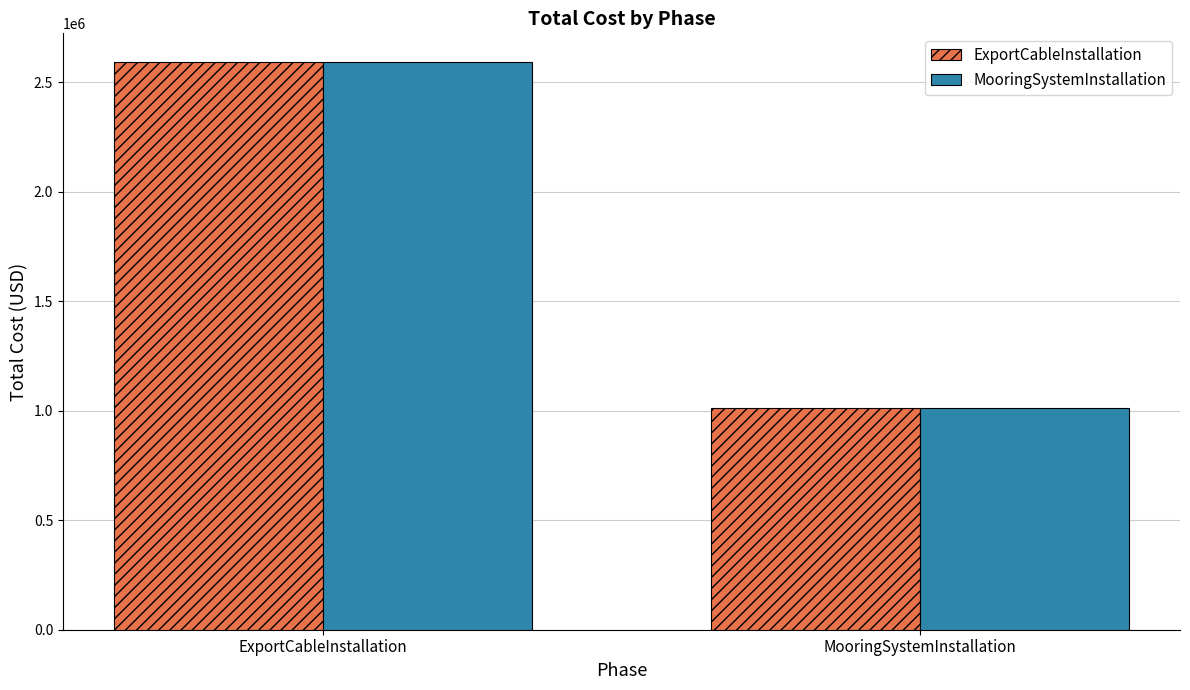

What is the highest value of the MooringSystemInstallation series?

2594604.4